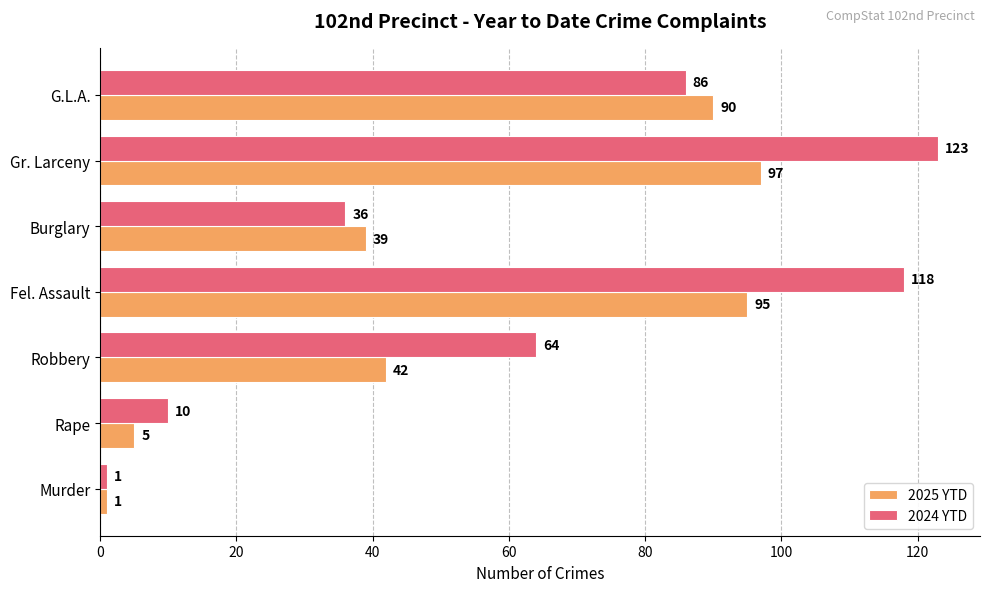

List the labels in order of 2024 YTD value, largest first.

Gr. Larceny, Fel. Assault, G.L.A., Robbery, Burglary, Rape, Murder